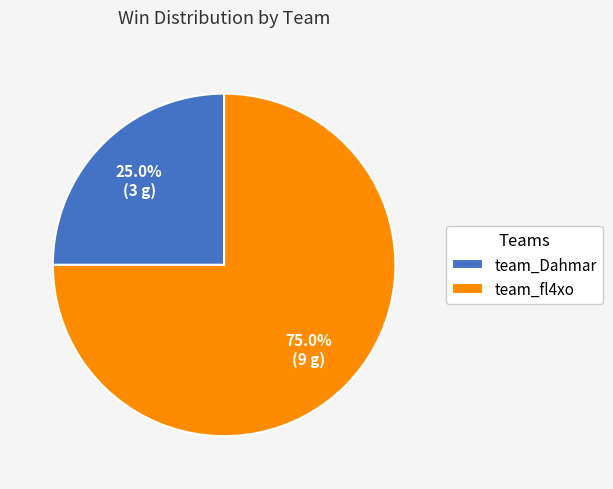

Is there any slice that represents more than half of the pie?

Yes